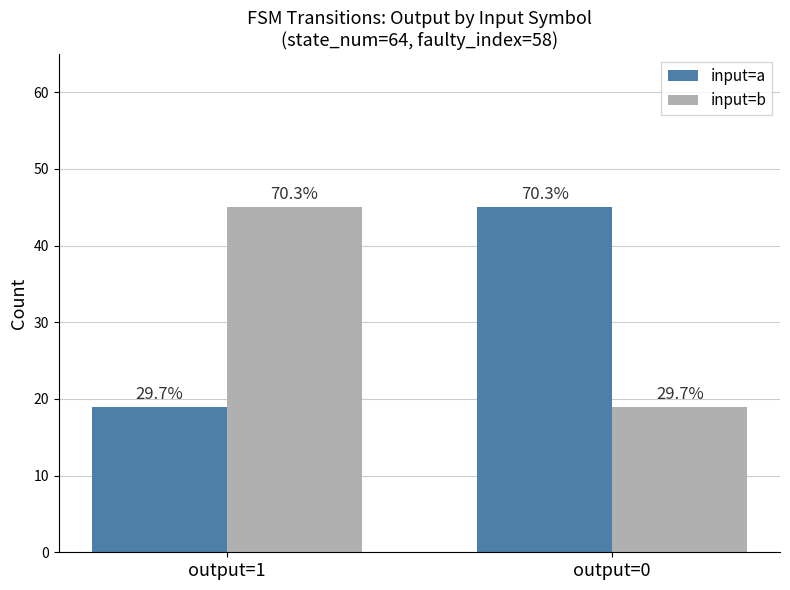

What is the difference between the input=a values at output=0 and output=1?

26